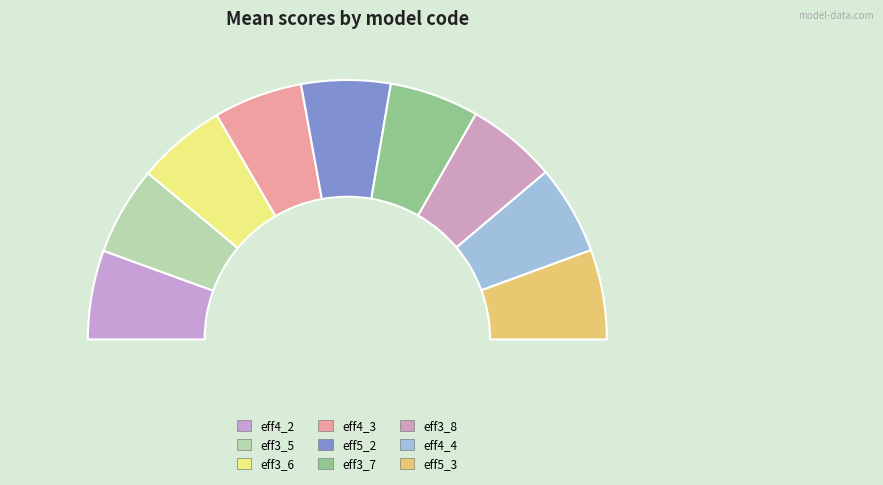

What percentage is NOT represented by eff4_4?

88.9%